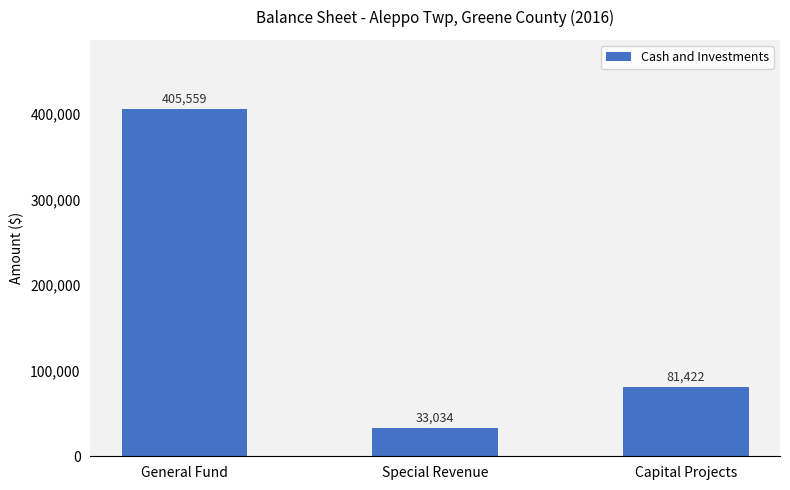

Count the values in the range 33034 to 405559.

3